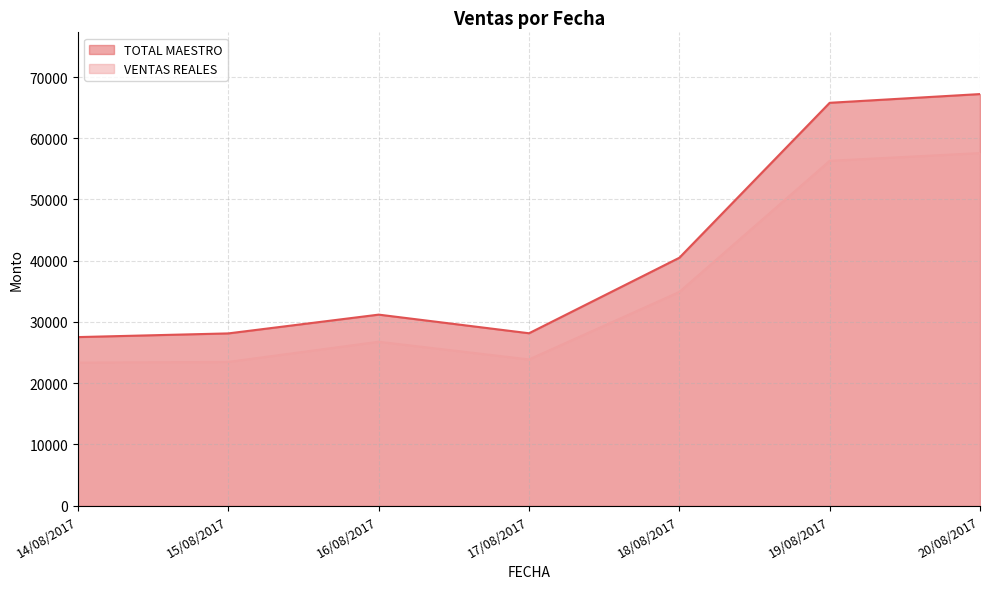

Does the chart display data point markers on the line(s)?

No